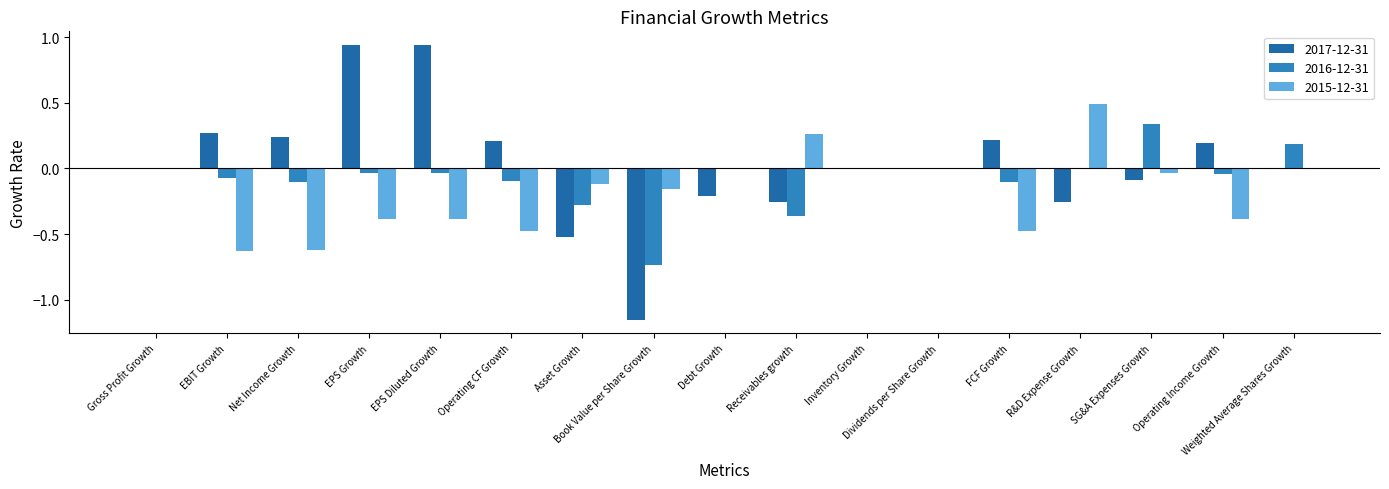

Is the value of 2017-12-31 at Debt Growth greater than the value of 2016-12-31 at EPS Diluted Growth?

No